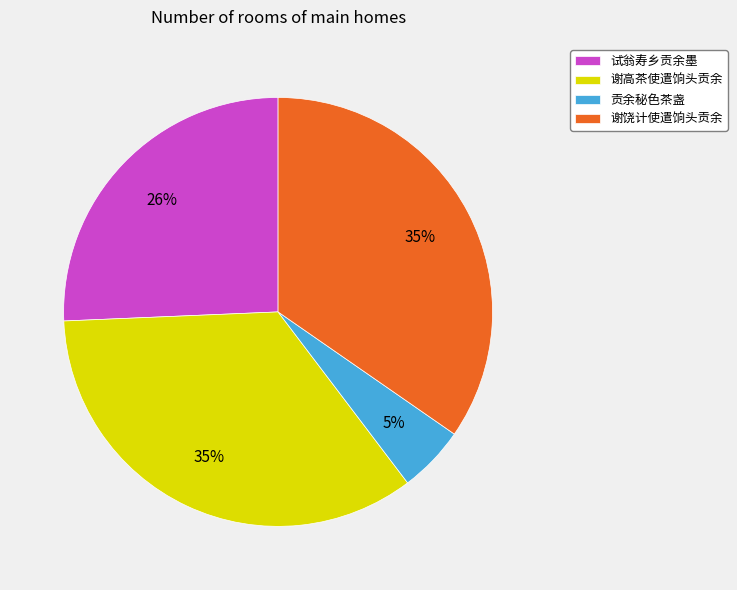

Which slice is the smallest?

贡余秘色茶盏